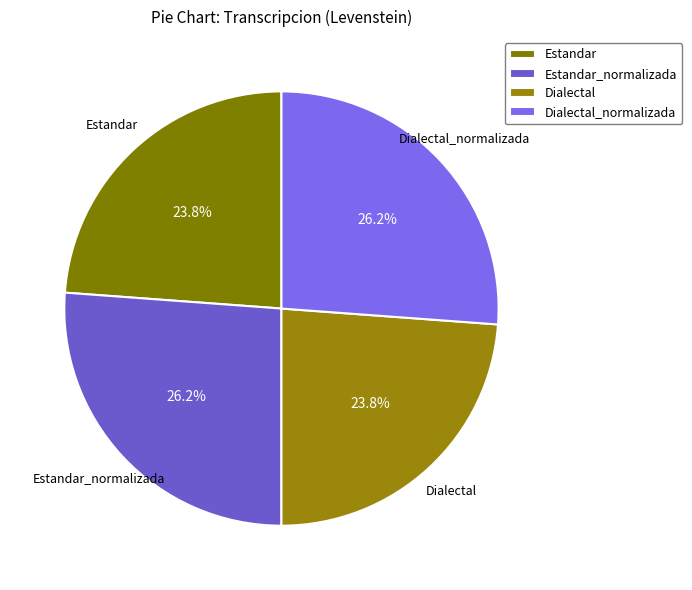

Does any single category account for the majority?

No